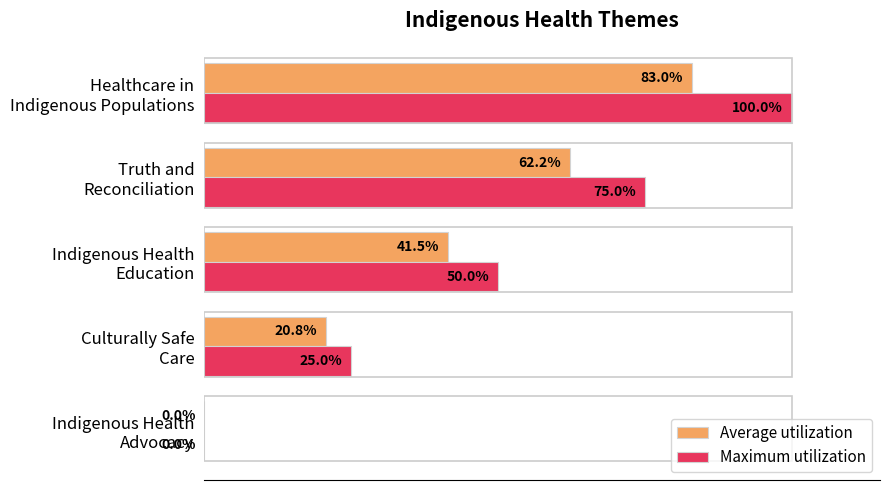

Which series has the largest total across all categories?

Maximum utilization